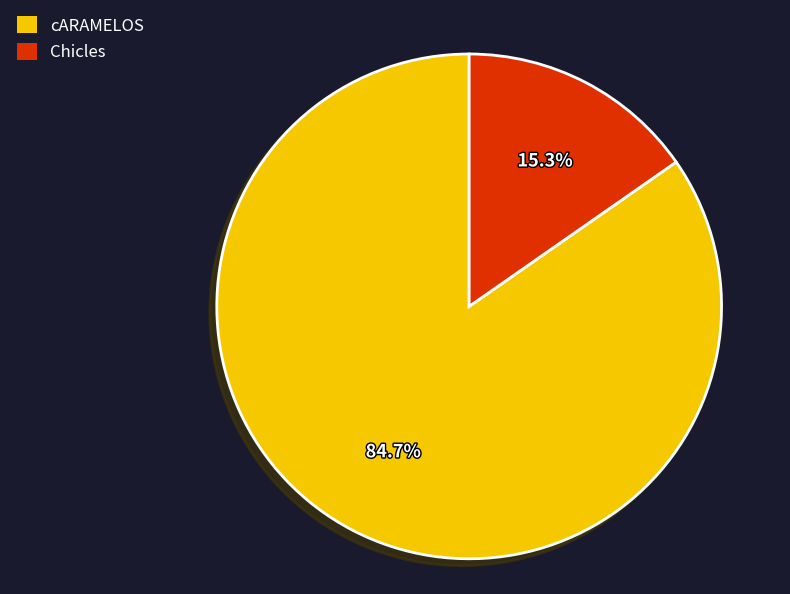

Is it true that Chicles is 15% of the pie?

True